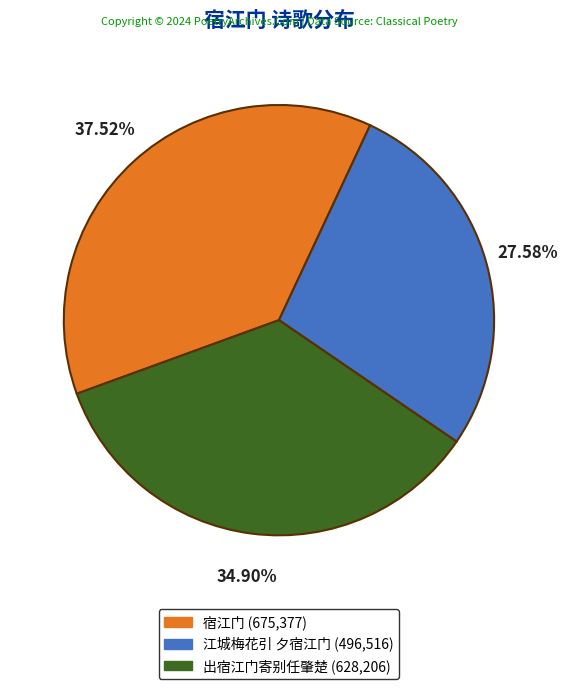

What is the largest slice in the pie chart?

宿江门